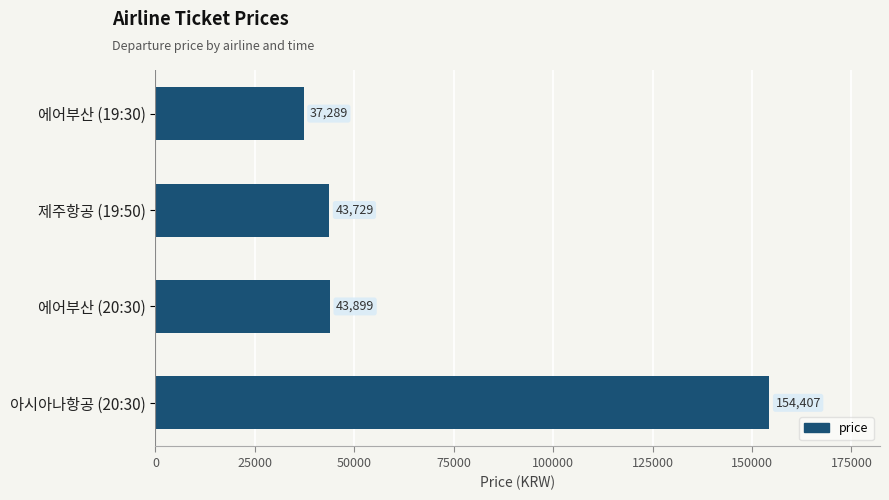

How many values are below 43899?

2